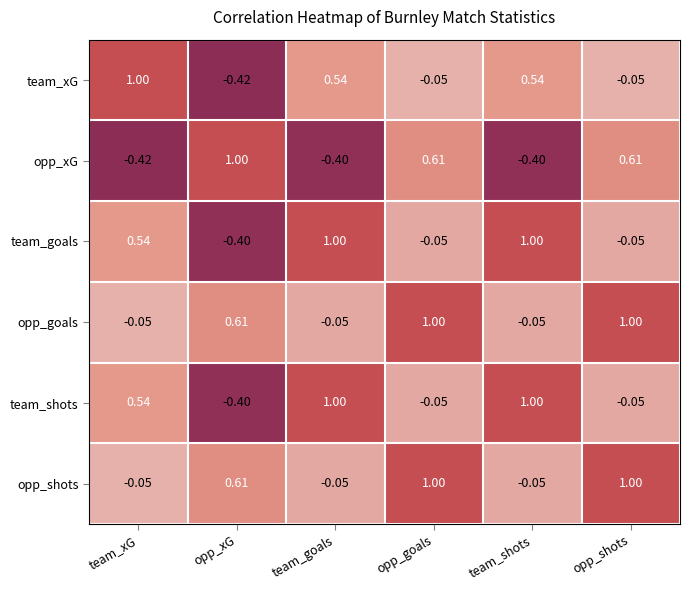

Which category has the highest value in the opp_xG series?

opp_xG